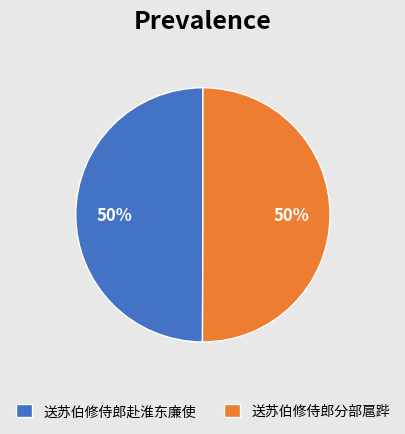

Approximately how many times larger is the value at 送苏伯修侍郎赴淮东廉使 compared to 送苏伯修侍郎分部扈跸?

1.0